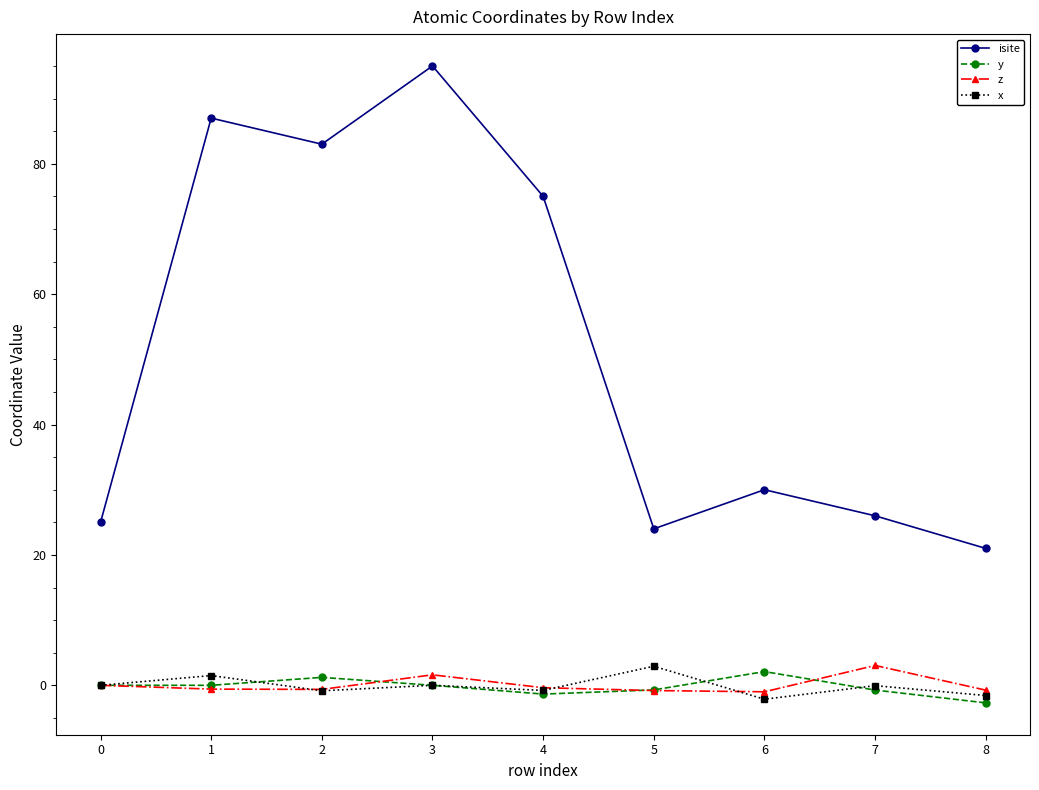

What is the sum of all z values?

0.5